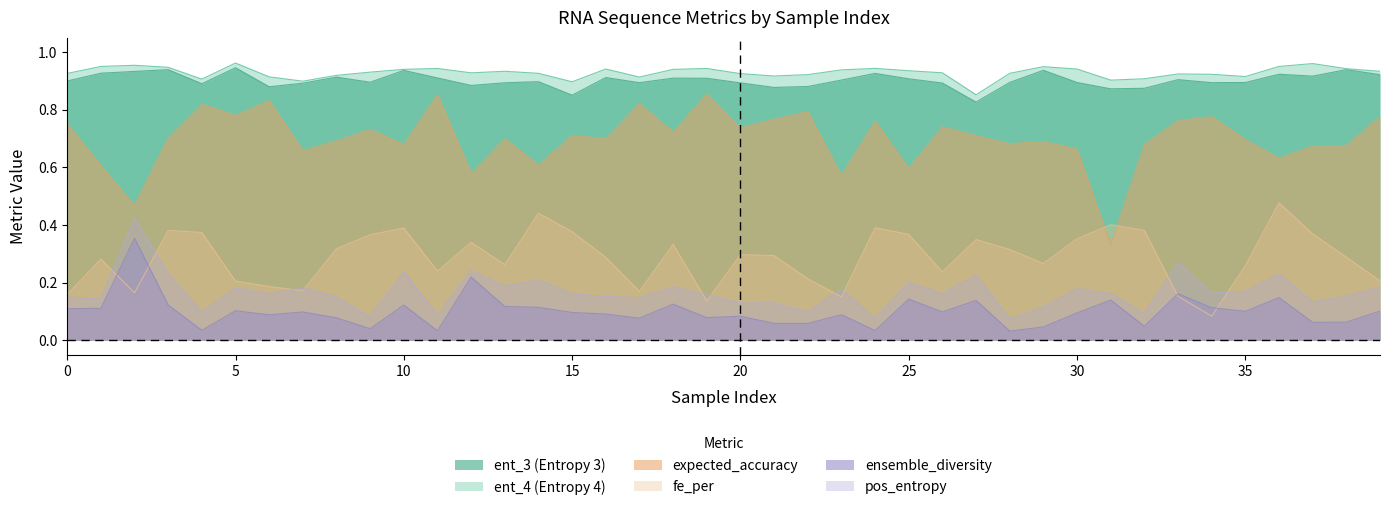

What is the average value of the pos_entropy series?

0.2